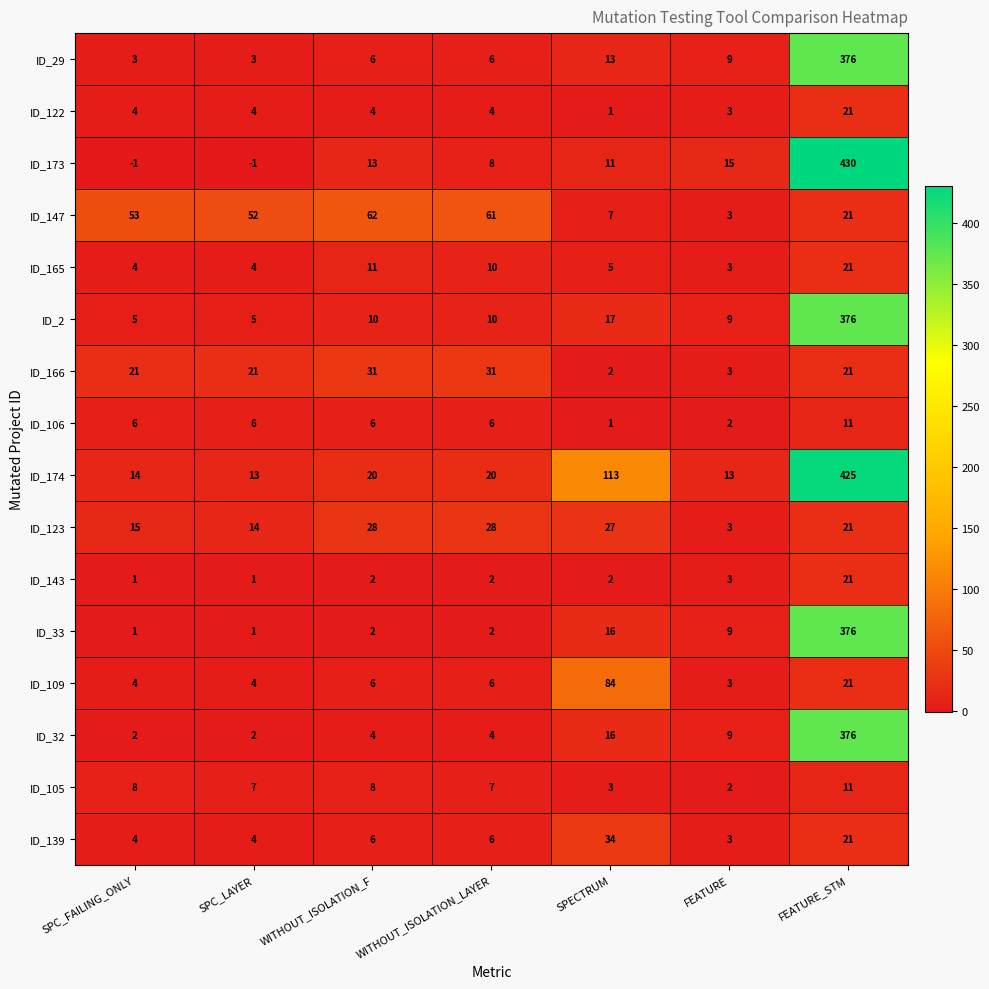

What is the sum of all ID_122 values?

41